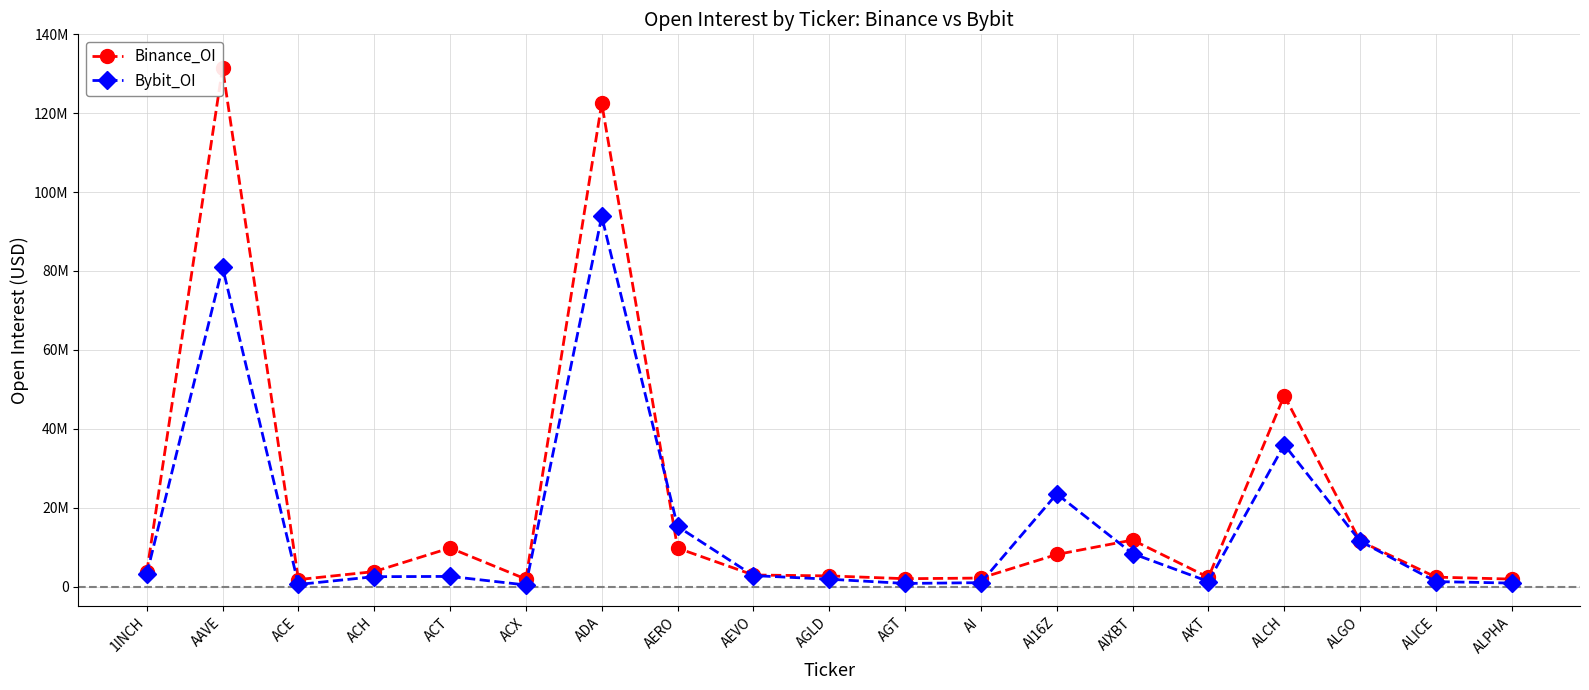

What is the label of the 13th point from the left?

AI16Z